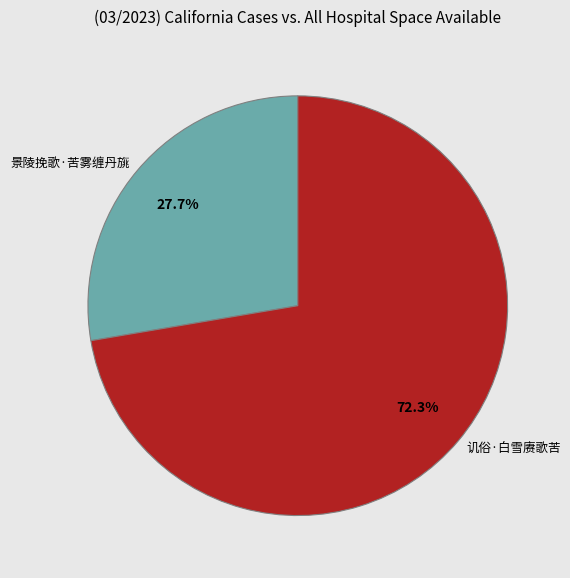

Does any single category account for the majority?

Yes